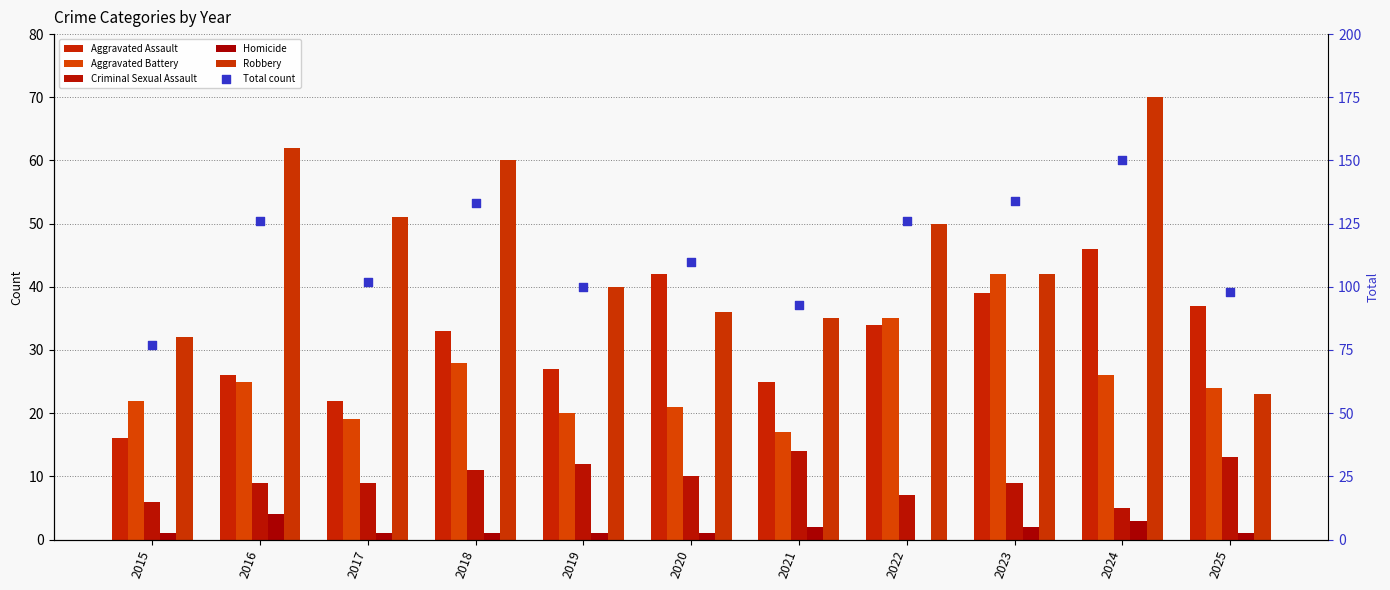

Which series reaches the maximum Y coordinate?

Total count